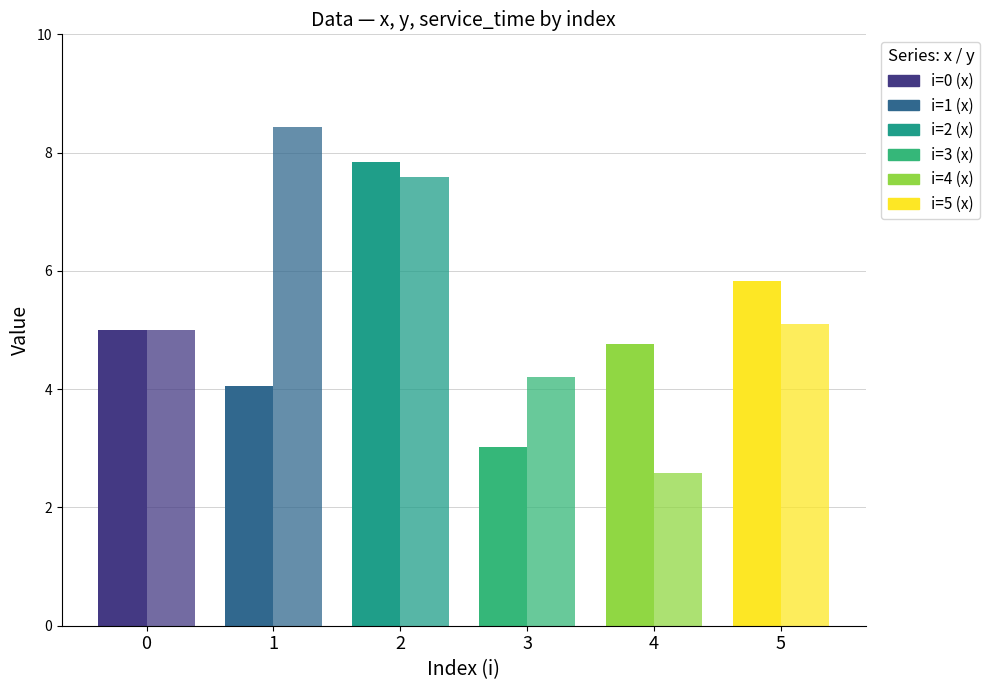

The value of y at 4 is 1.1. True or false?

False